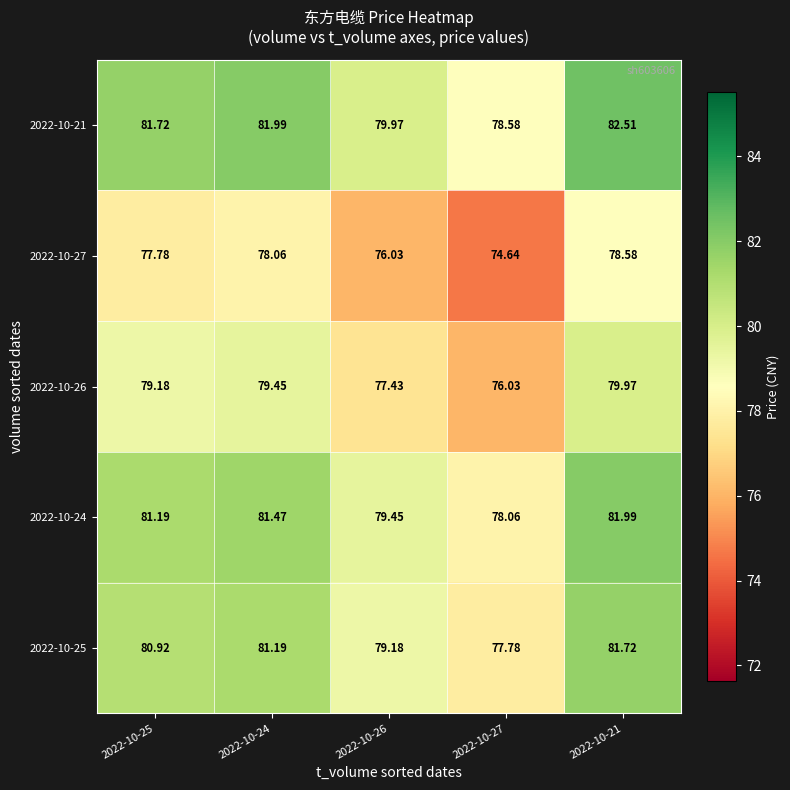

Rank the series at 2022-10-26 from lowest to highest value.

2022-10-27, 2022-10-26, 2022-10-25, 2022-10-24, 2022-10-21